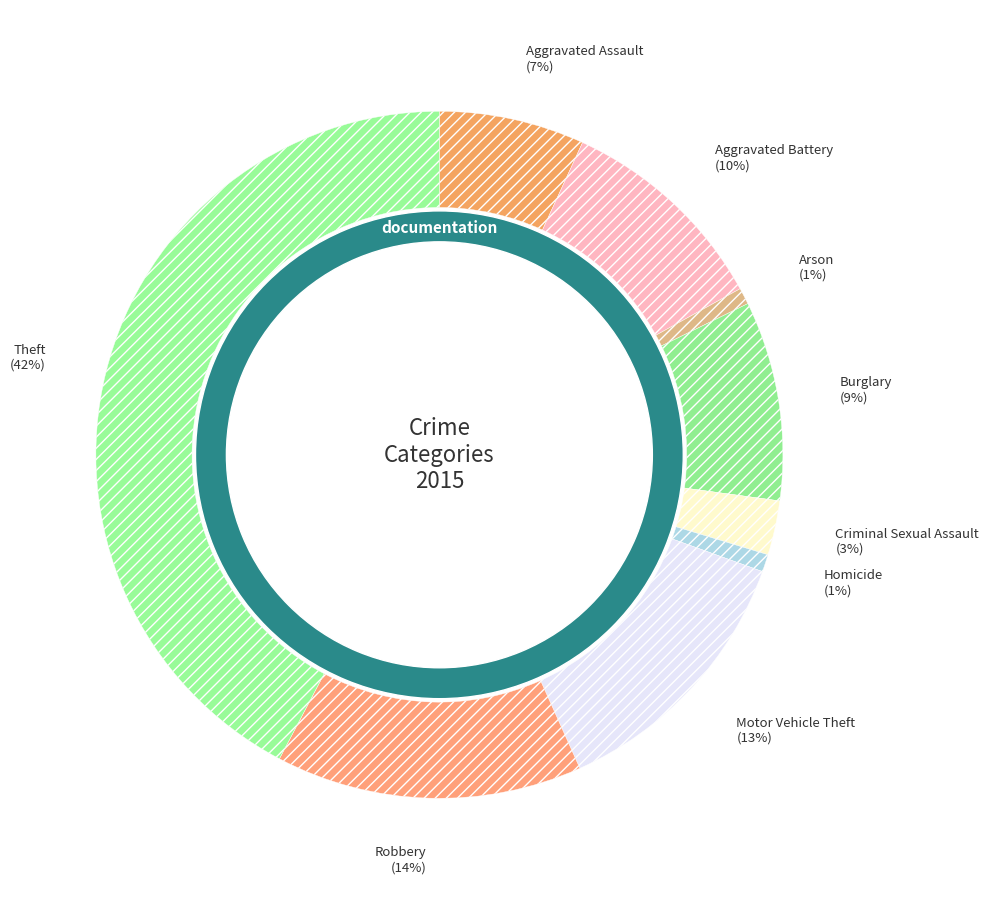

What is the total percentage of Homicide and Arson?

1.6%